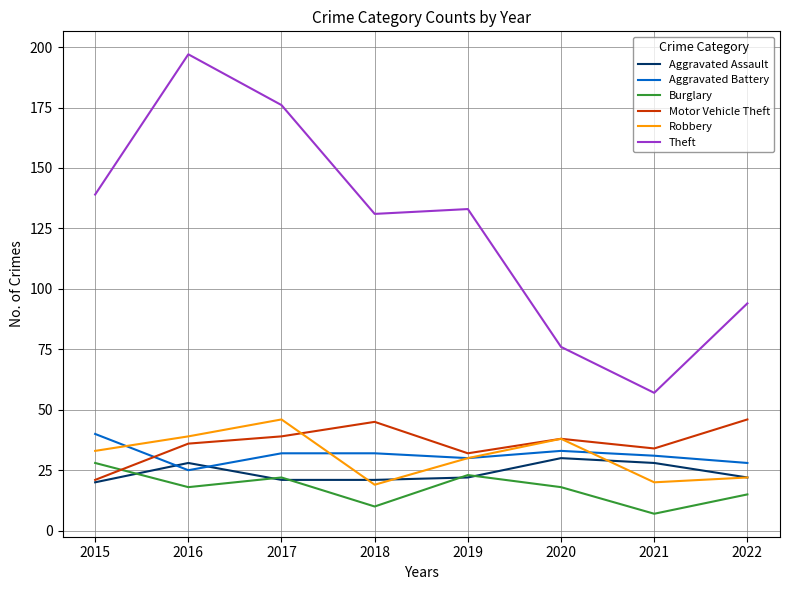

Where does the Aggravated Battery series first go above 32?

2015